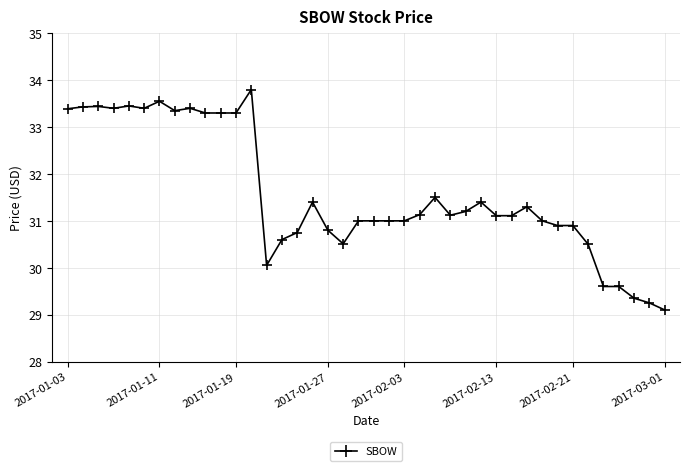

What is the difference between the second highest and minimum values?

4.4